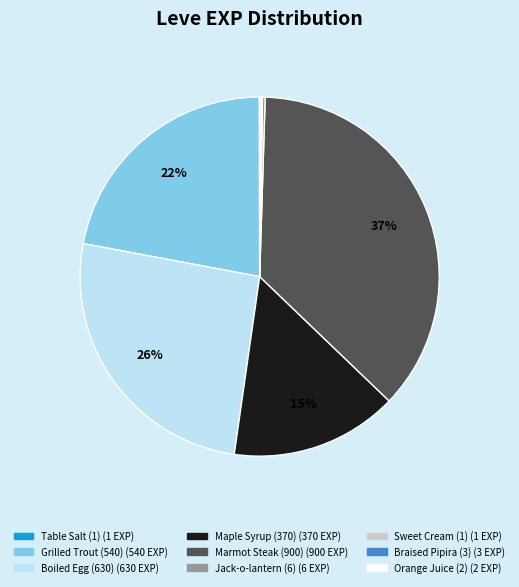

Is there any slice that represents more than half of the pie?

No